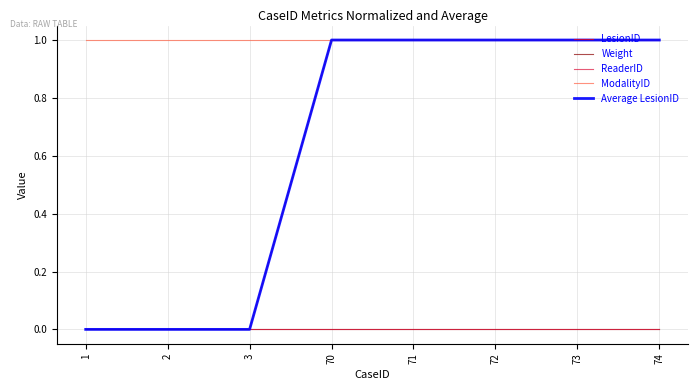

Reading left to right, list all the values displayed in this chart.

LesionID: 1=0	2=0	3=0	70=1	71=1	72=1	73=1	74=1
Weight: 1=0	2=0	3=0	70=0	71=0	72=0	73=0	74=0
ReaderID: 1=0	2=0	3=0	70=0	71=0	72=0	73=0	74=0
ModalityID: 1=1	2=1	3=1	70=1	71=1	72=1	73=1	74=1
Average LesionID: 1=0	2=0	3=0	70=1	71=1	72=1	73=1	74=1